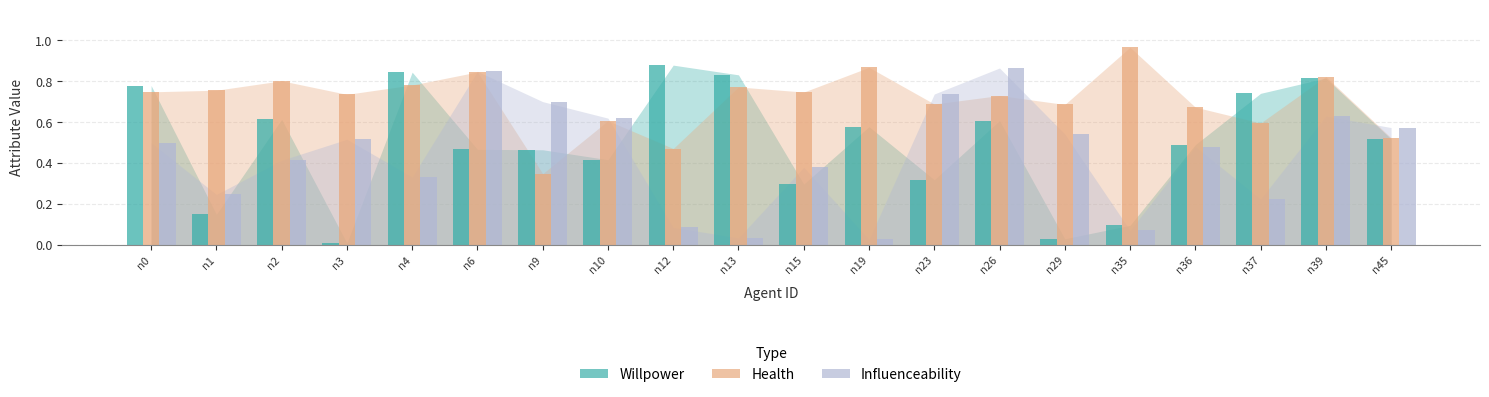

Which series changed the most between n0 and n13?

influenceability